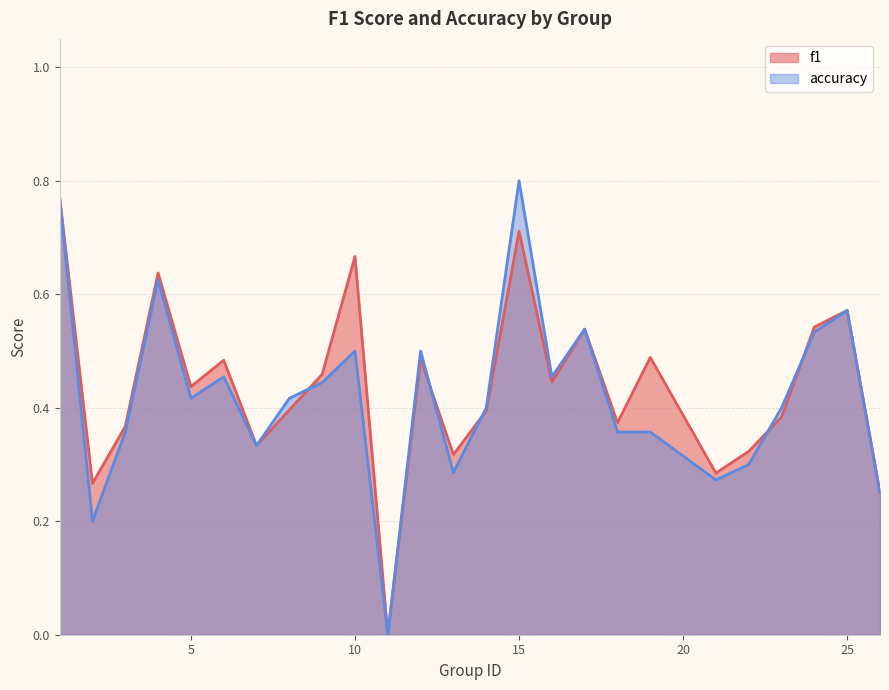

Reading left to right, what are all the values shown in this chart?

f1: 1=0.8	2=0.3	3=0.4	4=0.6	5=0.4	6=0.5	7=0.3	8=0.4	9=0.5	10=0.7	11=0.0	12=0.5	13=0.3	14=0.4	15=0.7	16=0.4	17=0.5	18=0.4	19=0.5	21=0.3	22=0.3	23=0.4	24=0.5	25=0.6	26=0.2
accuracy: 1=0.8	2=0.2	3=0.4	4=0.6	5=0.4	6=0.5	7=0.3	8=0.4	9=0.4	10=0.5	11=0.0	12=0.5	13=0.3	14=0.4	15=0.8	16=0.5	17=0.5	18=0.4	19=0.4	21=0.3	22=0.3	23=0.4	24=0.5	25=0.6	26=0.2